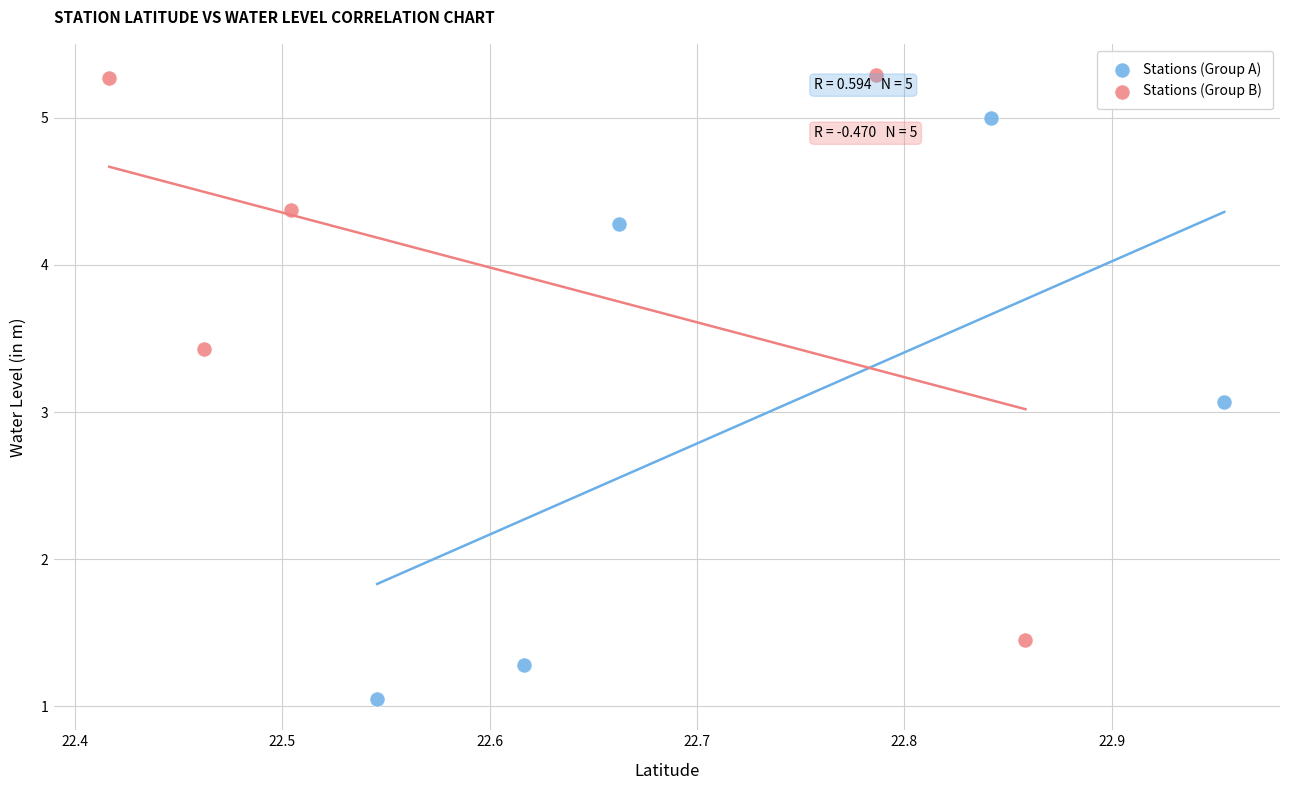

Which series reaches the maximum Y coordinate?

Stations (Group B)